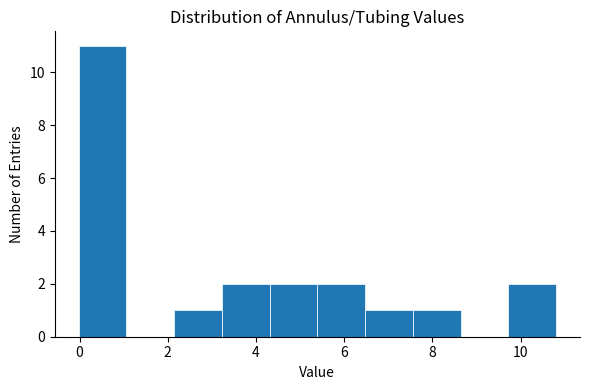

Which range on the x-axis has the tallest bar?

0.0 to 1.0